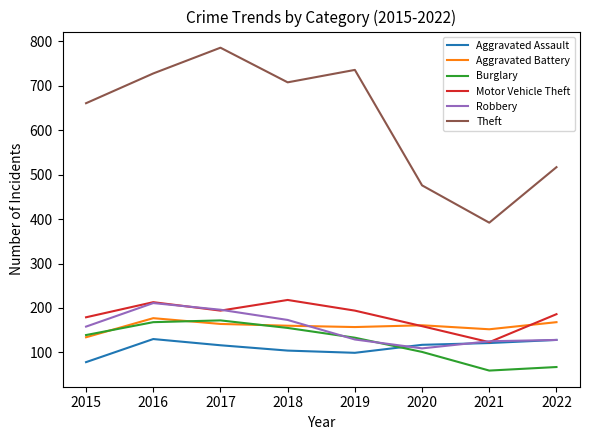

Read the Motor Vehicle Theft value at 2018.

218